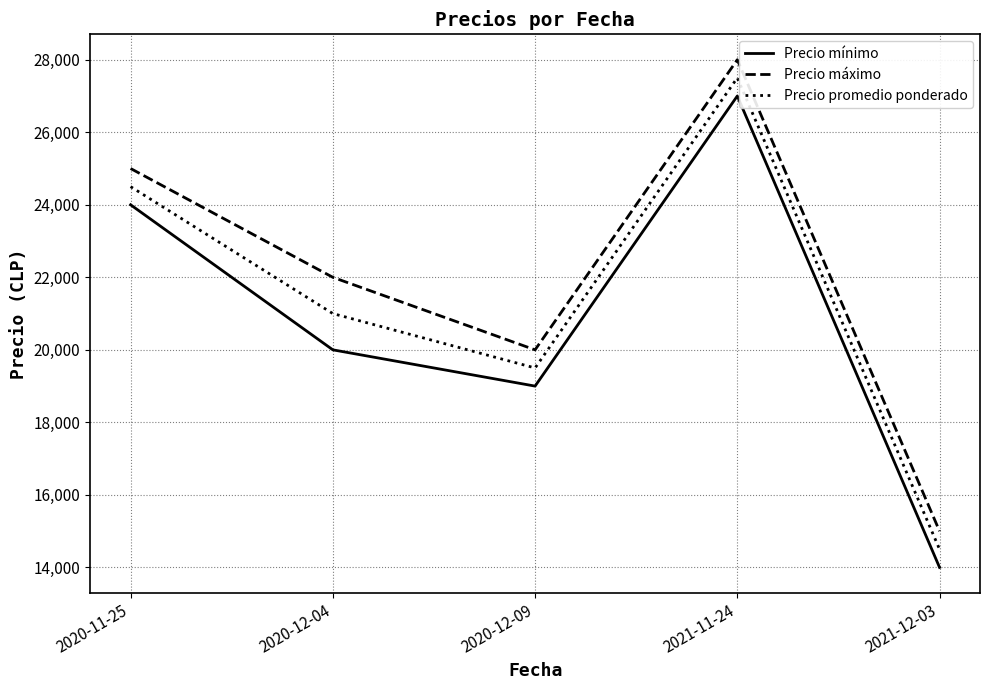

True or false: Precio promedio ponderado and Precio máximo cross at least once.

False